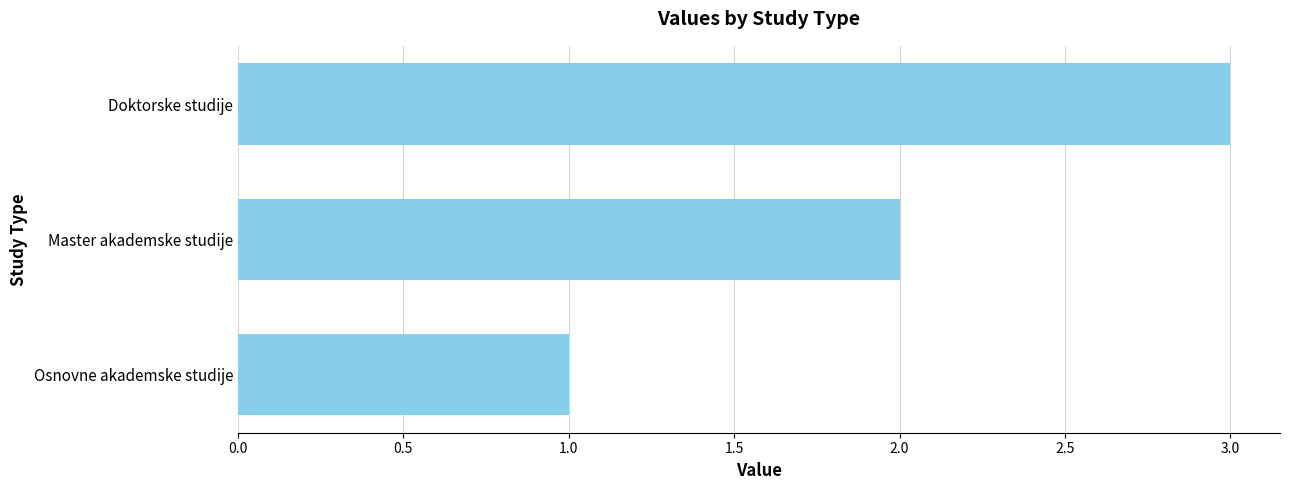

At which category does the chart reach its minimum across all series?

Osnovne akademske studije